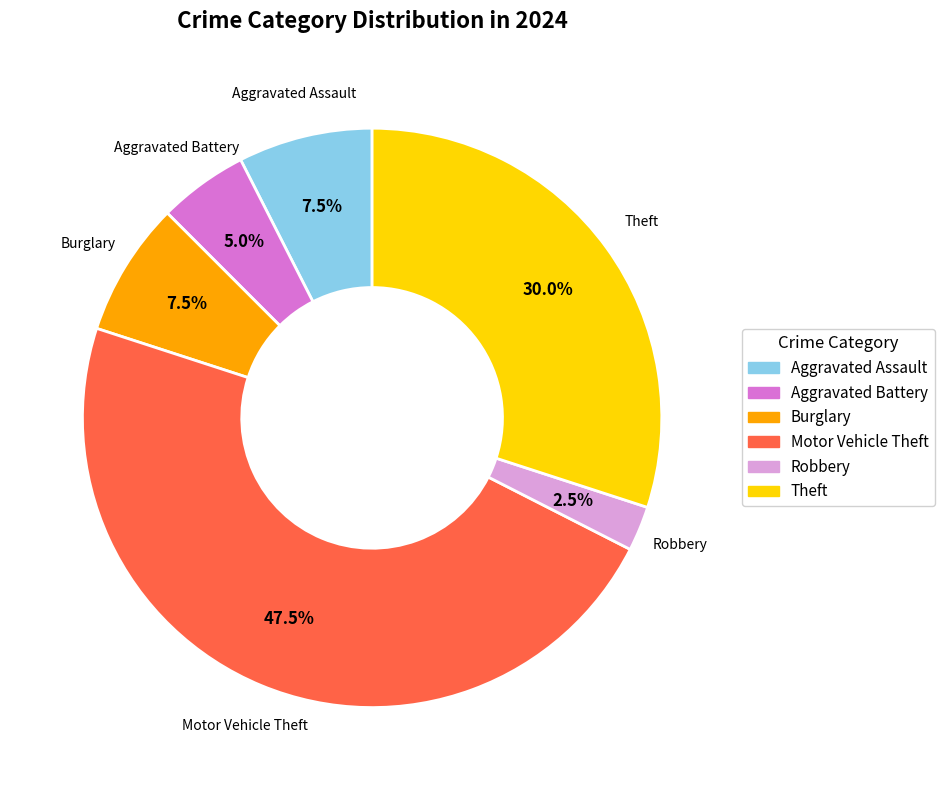

Is there any slice that represents more than half of the pie?

No